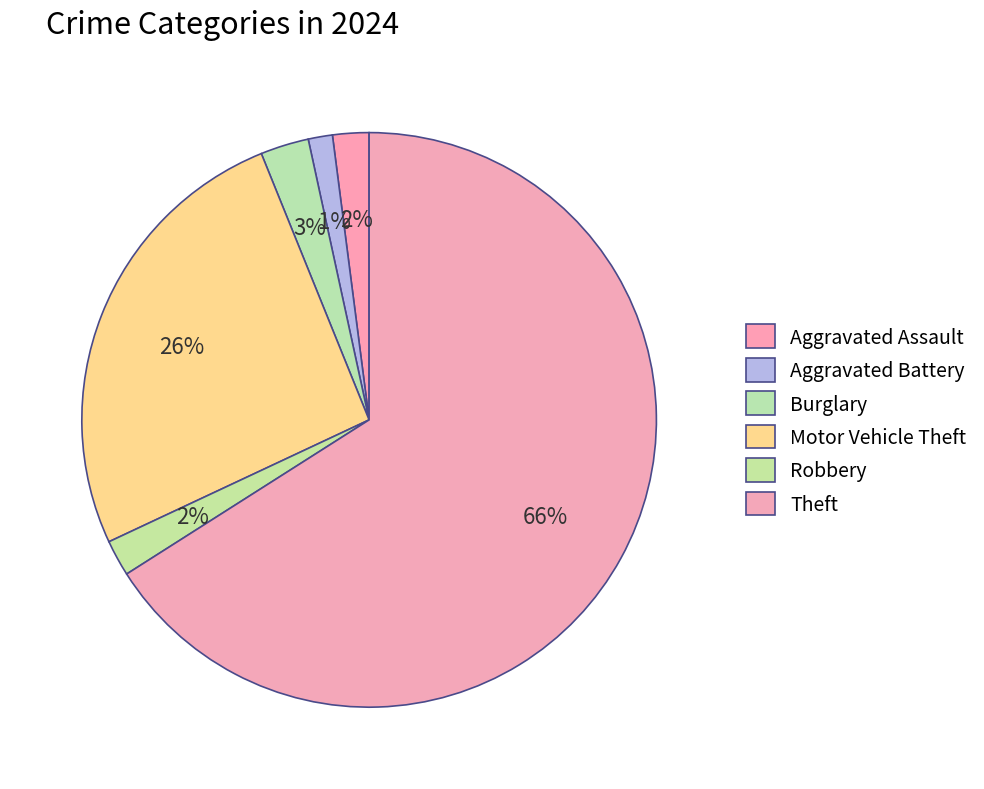

What is the largest slice in the pie chart?

Theft